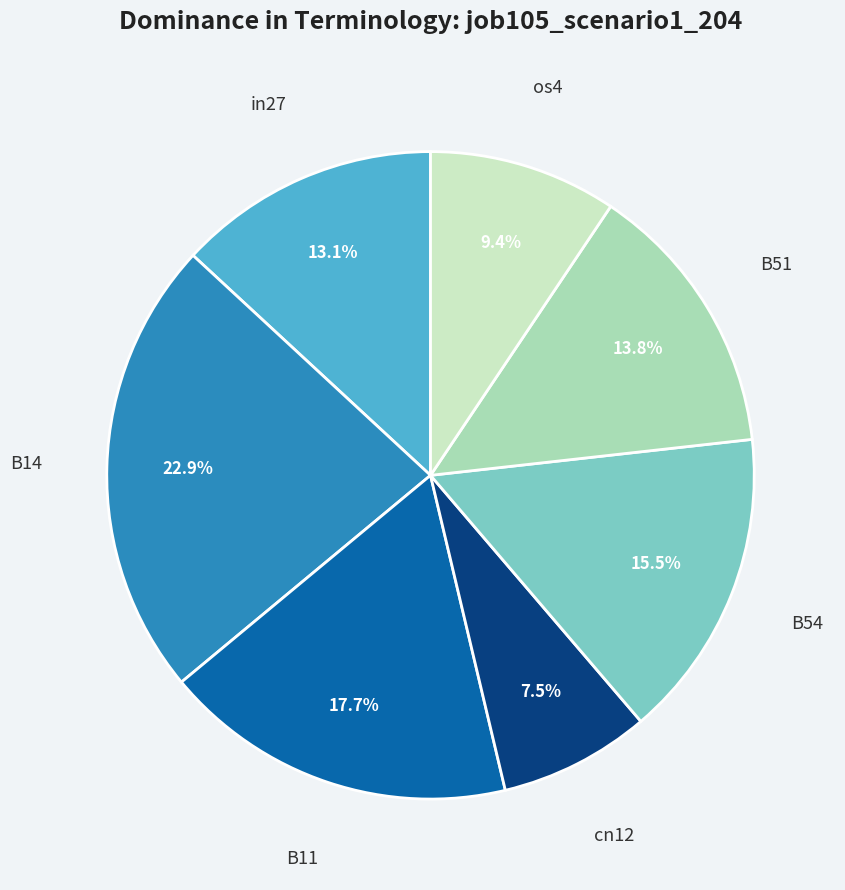

Is there any slice that represents more than half of the pie?

No